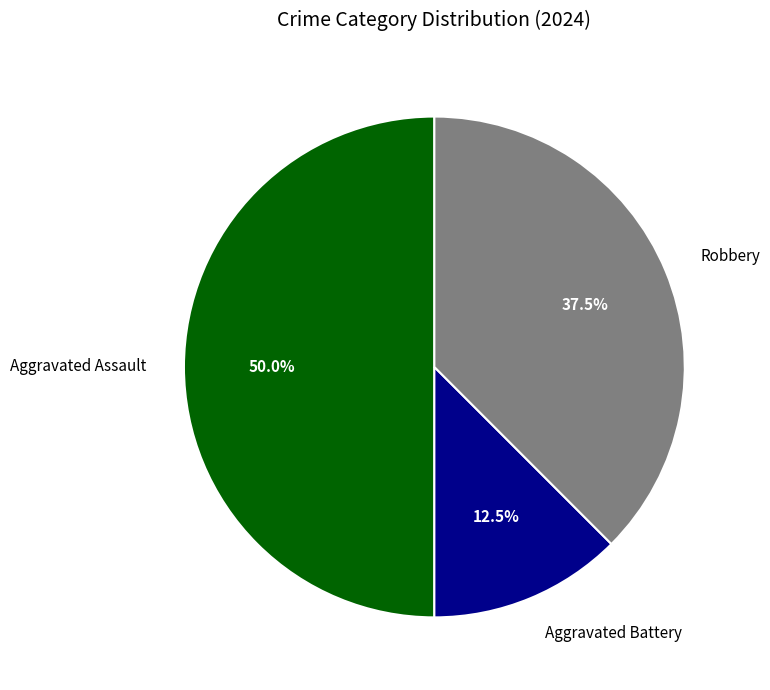

To the nearest percent, what portion does Aggravated Assault represent?

50%